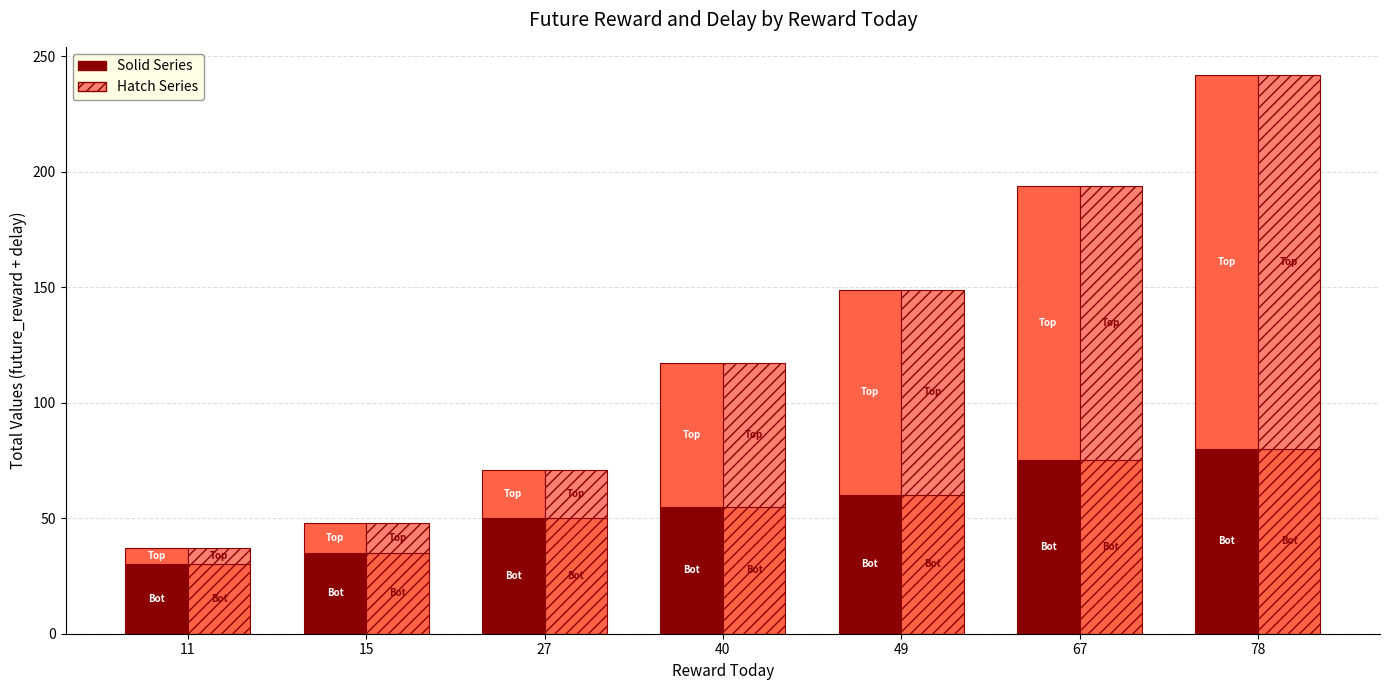

What is the highest value of the Delay (Solid) series?

162